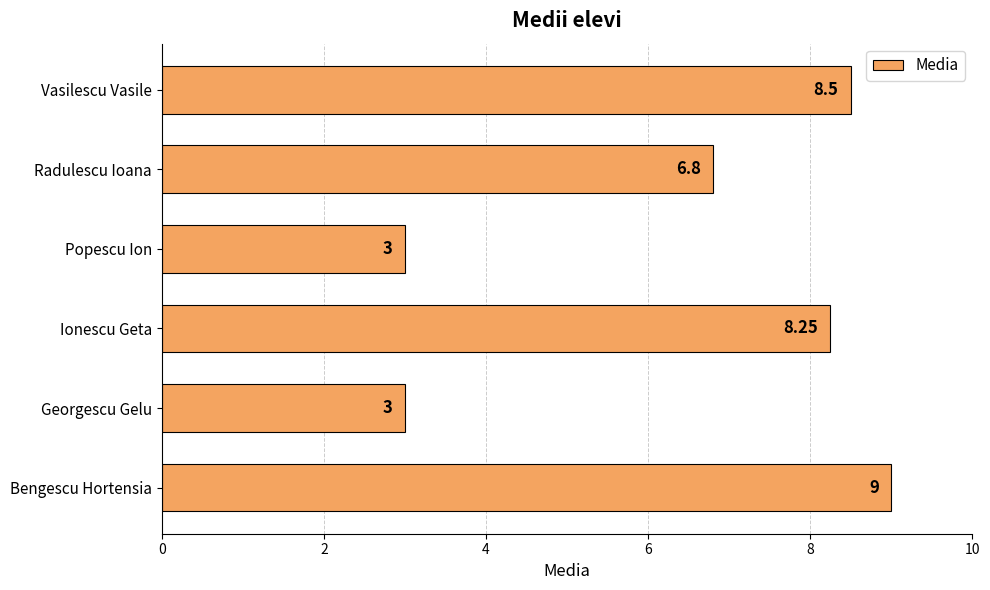

At which label is the value closest to 6?

Radulescu Ioana